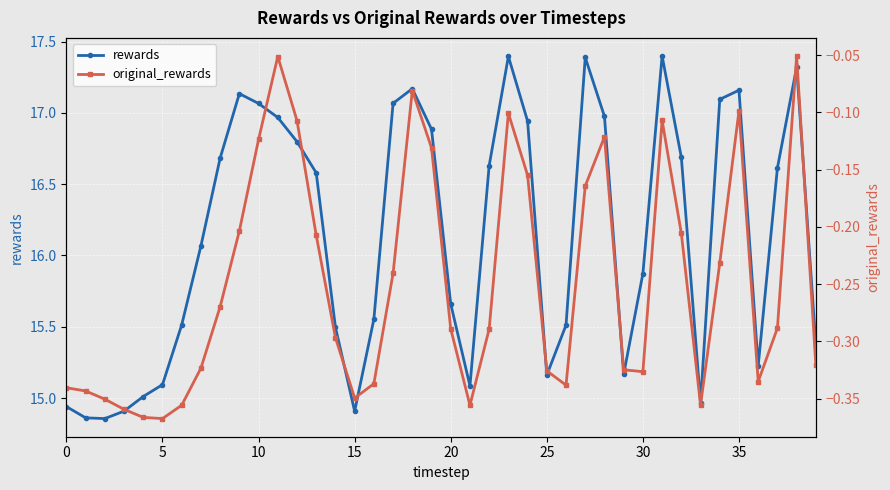

Is the value of rewards at 40 greater than the value of original_rewards at 10?

Yes